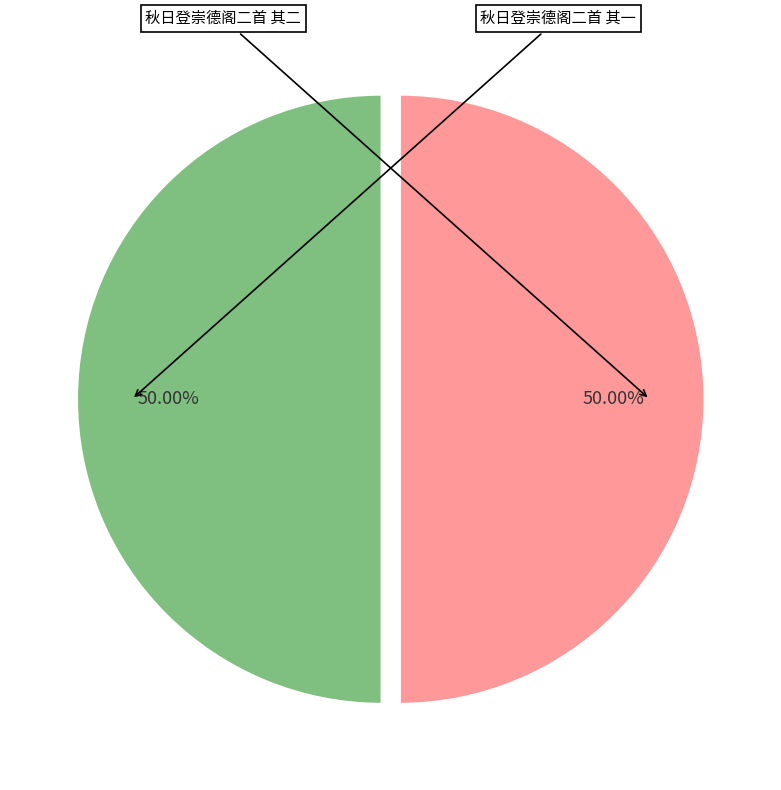

To the nearest percent, what portion does 秋日登崇德阁二首 其二 represent?

50%